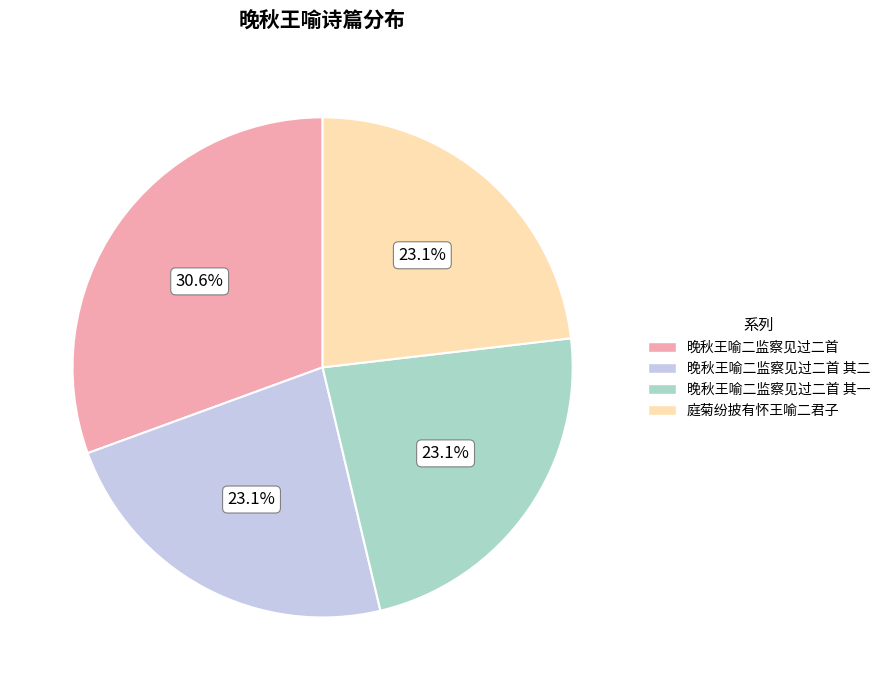

Combined, do 晚秋王喻二监察见过二首 其一 and 晚秋王喻二监察见过二首 account for over 50%?

Yes